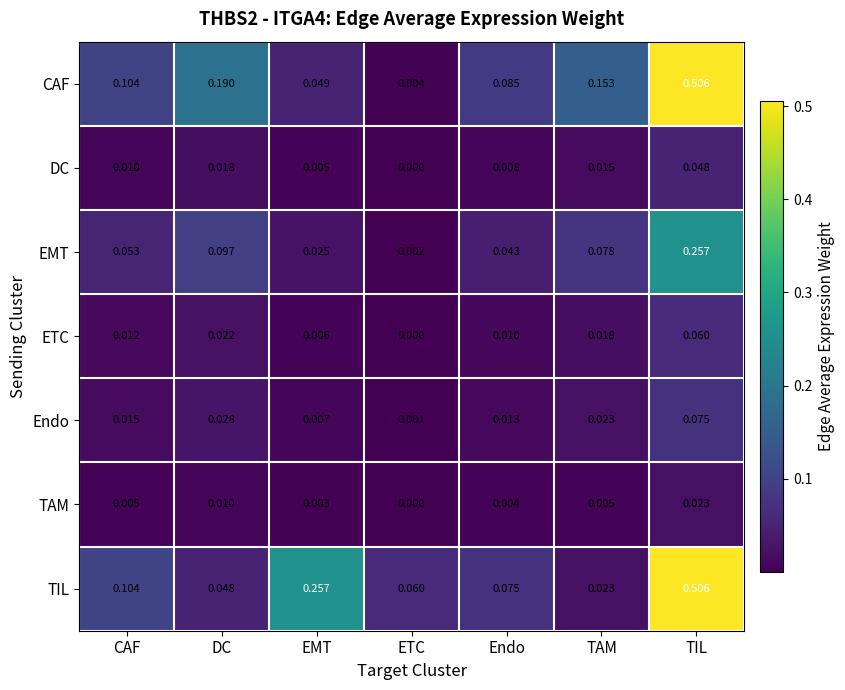

Rank the series at EMT from highest to lowest value.

TIL, CAF, EMT, Endo, ETC, DC, TAM